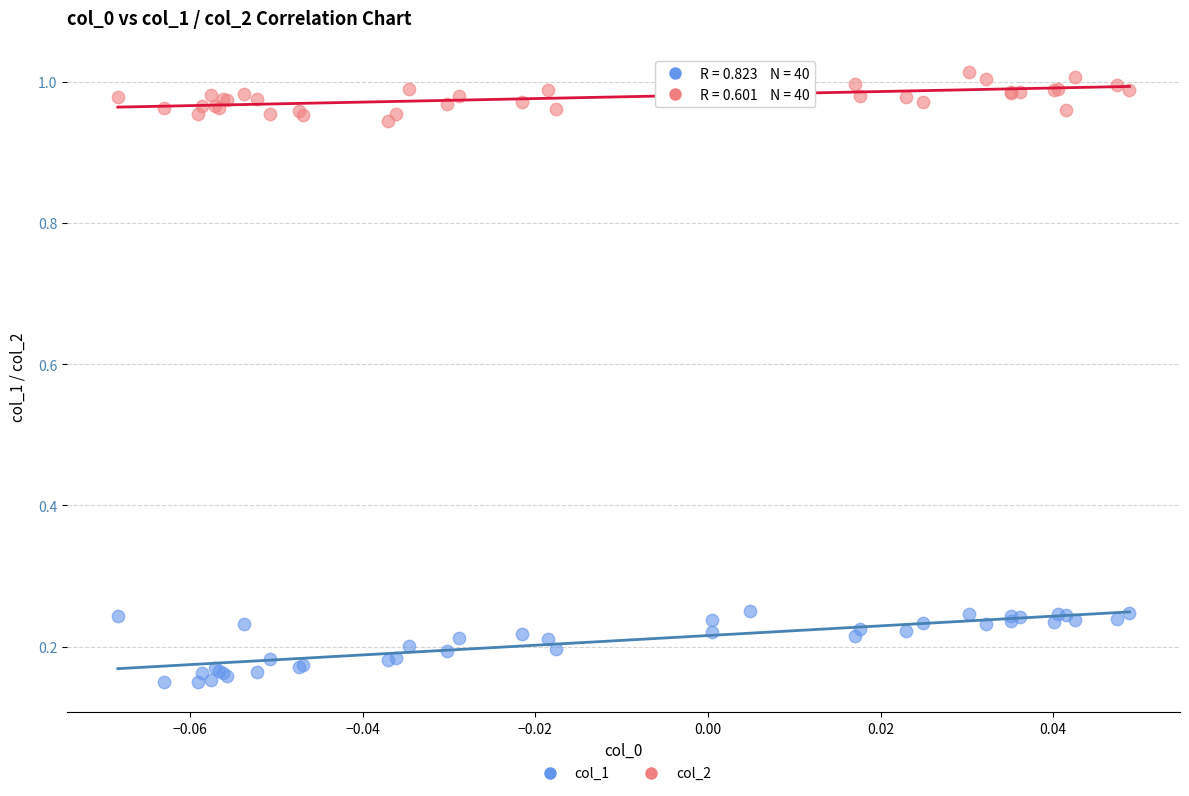

Which series has the largest Y range (max minus min)?

col_1